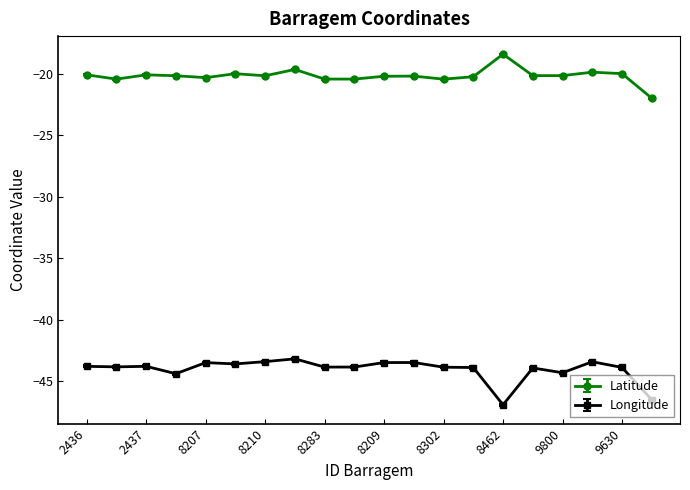

What is the sum of all Longitude values?

-881.0